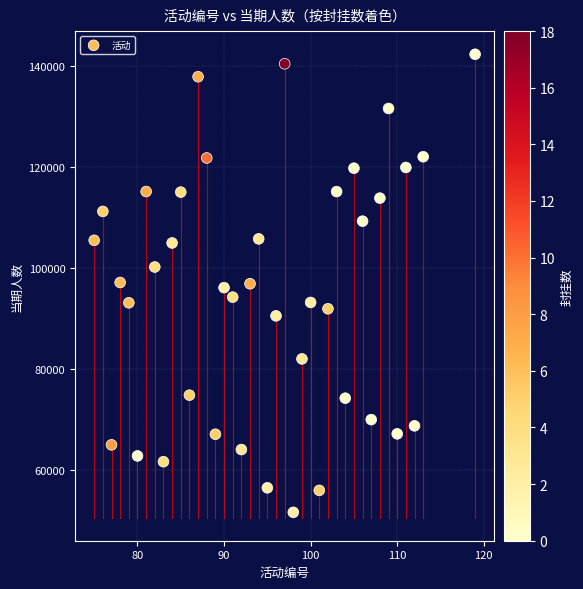

What is the range of X values (max minus min)?

44